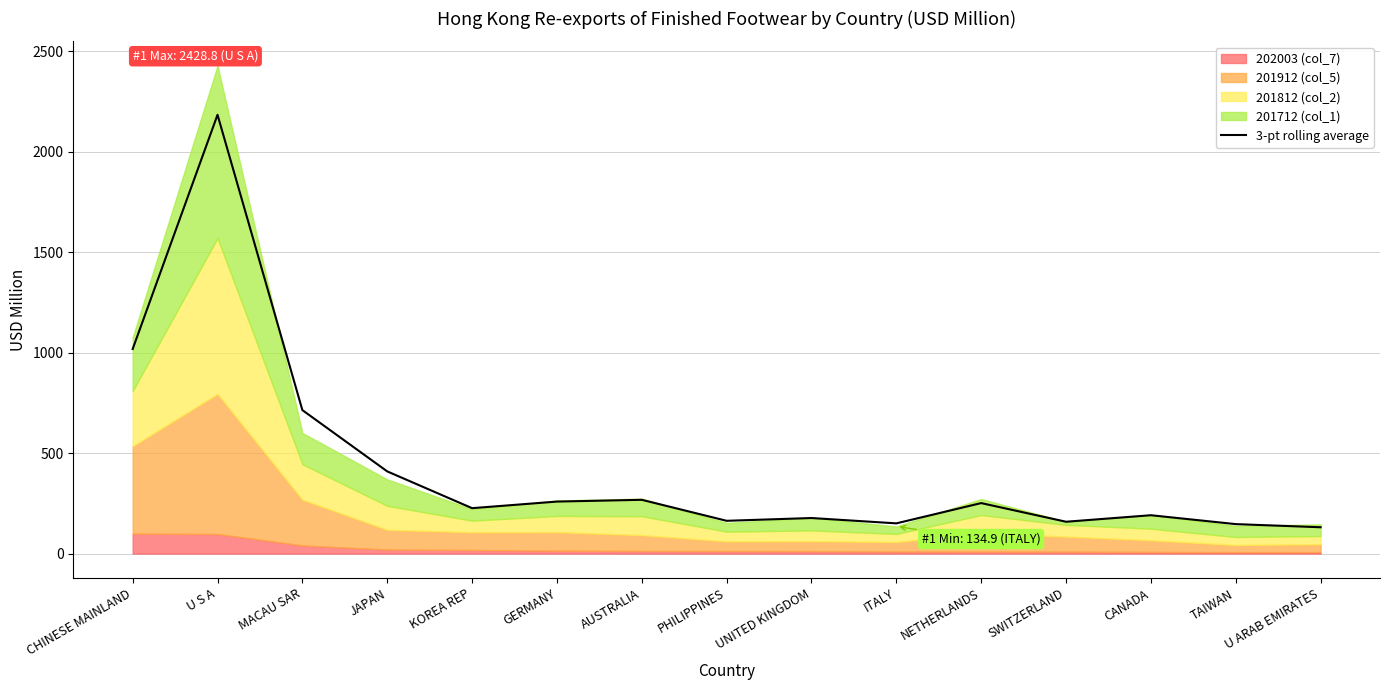

What is the sum of the values at TAIWAN and NETHERLANDS?

398.0